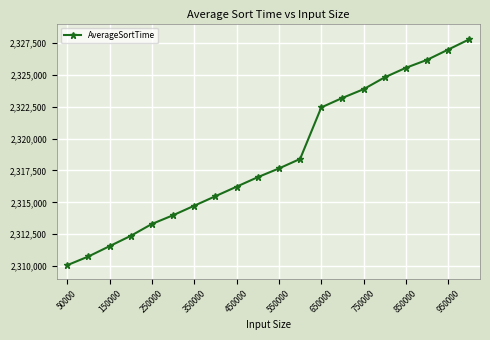

What is the value of the 6th point from the left?

2313994